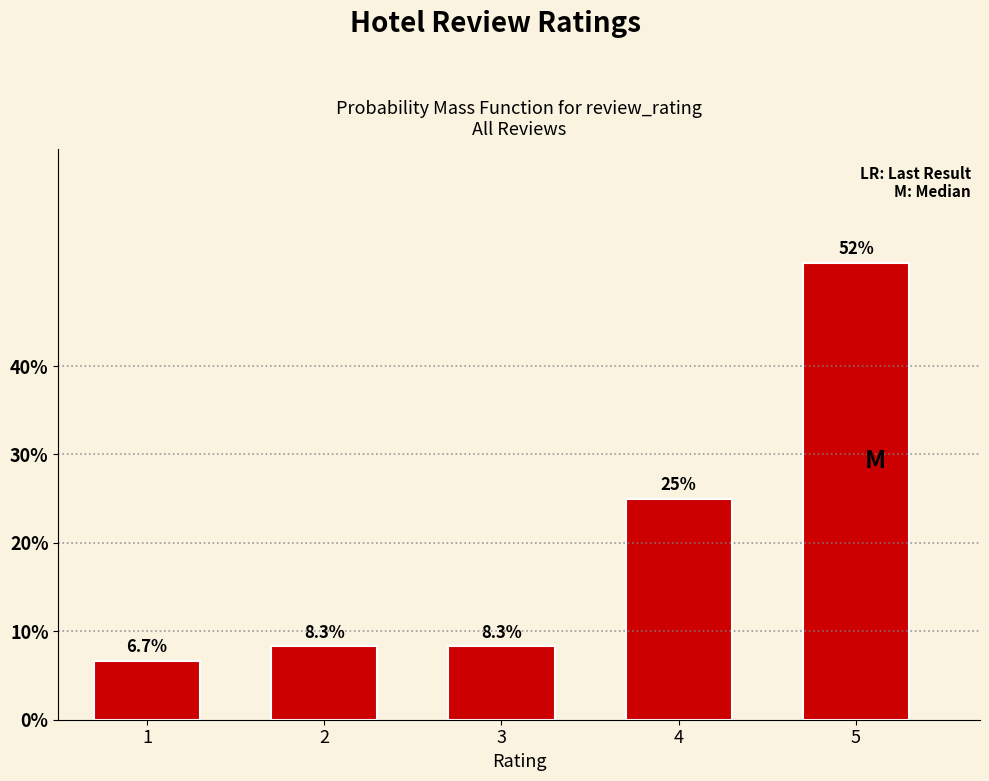

Reading left to right, what are all the values shown in this chart?

6.7	8.3	8.3	25.0	51.7